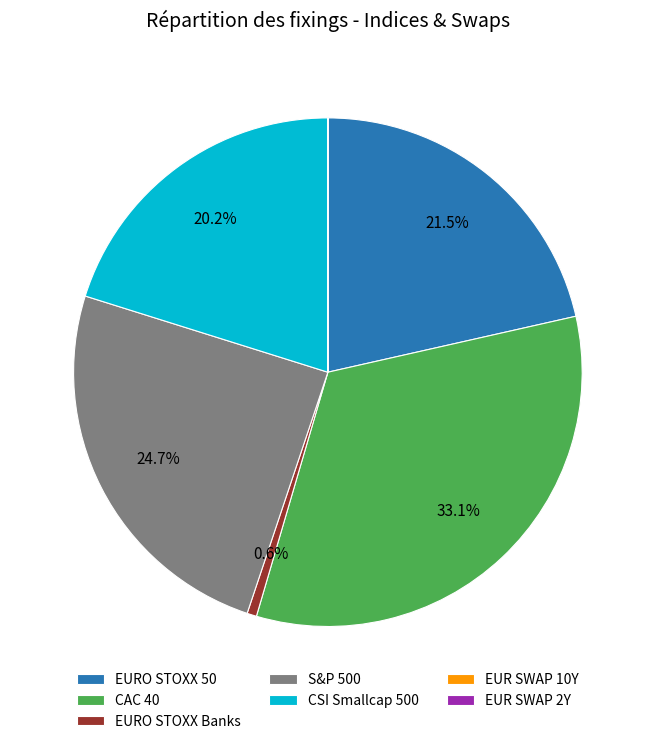

Does EURO STOXX 50 account for over 50% of the chart?

No